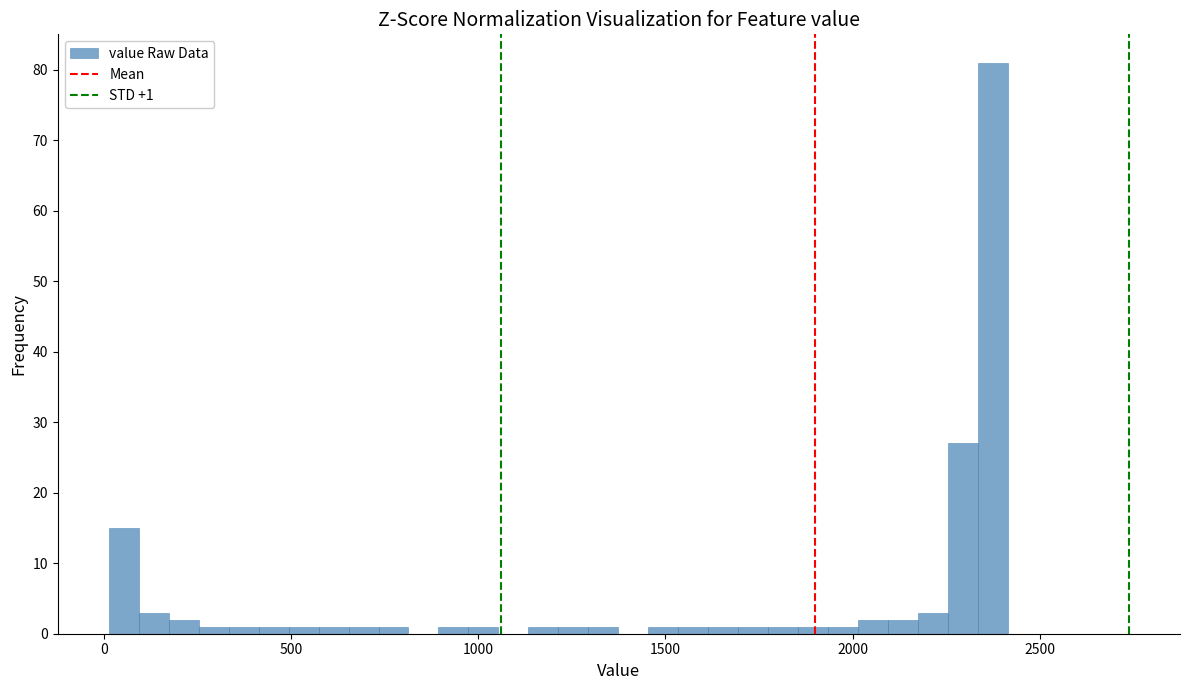

Read against the x-axis, roughly where is the centre of the tallest bar?

2350